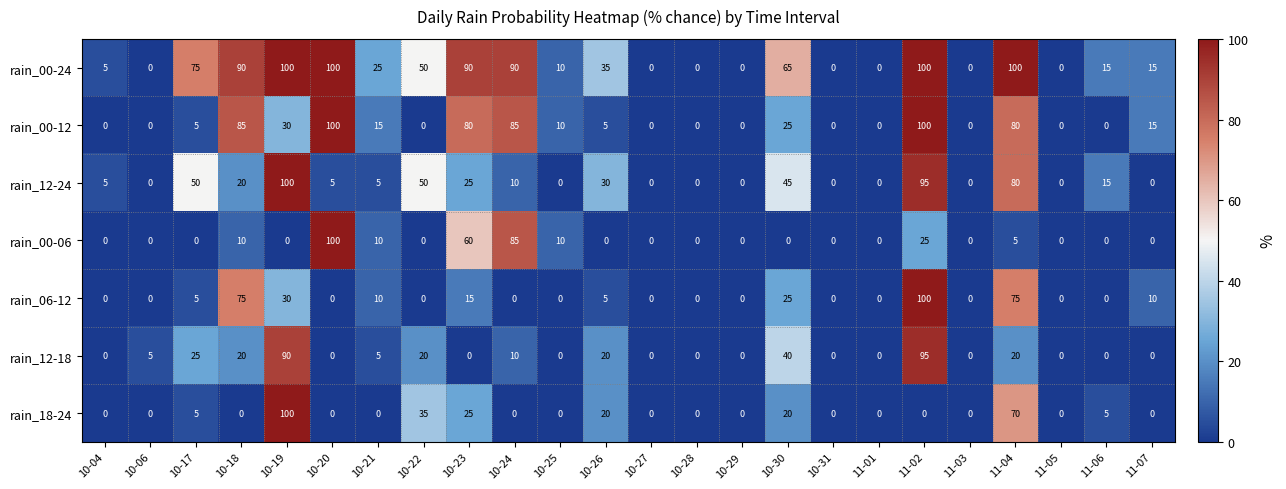

What is the difference between the maximum and minimum values in the rain_00-24 series?

100